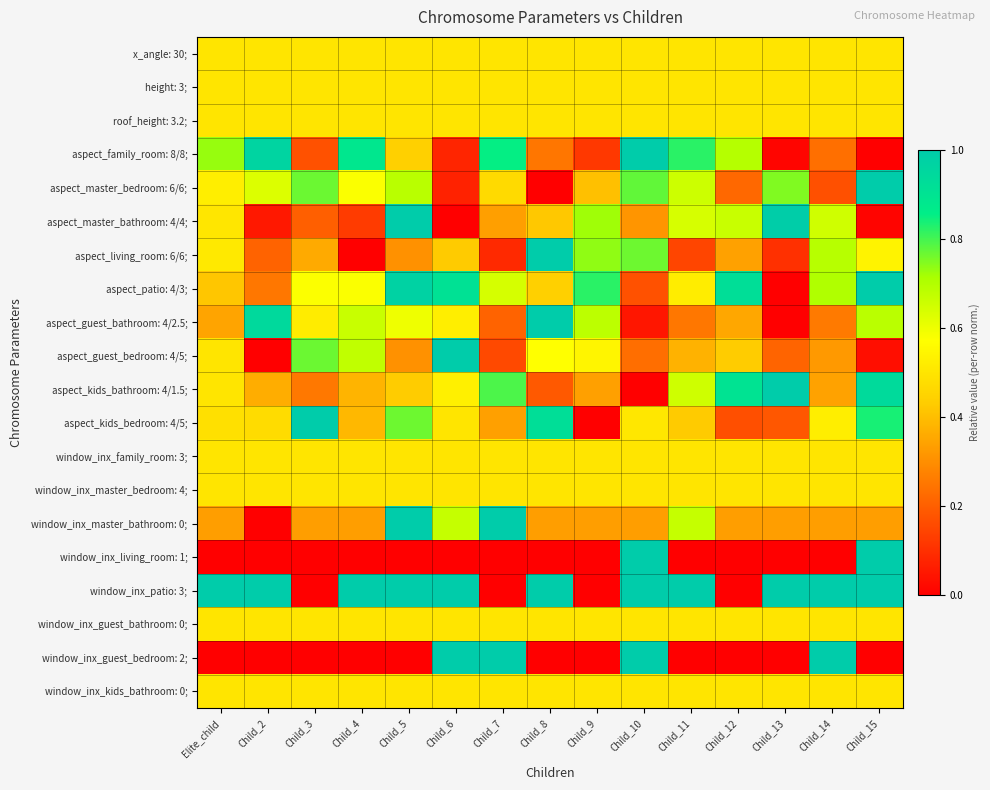

Reading left to right, what are all the values shown in this chart?

x_angle: 30;: Elite_child=0.5	Child_2=0.5	Child_3=0.5	Child_4=0.5	Child_5=0.5	Child_6=0.5	Child_7=0.5	Child_8=0.5	Child_9=0.5	Child_10=0.5	Child_11=0.5	Child_12=0.5	Child_13=0.5	Child_14=0.5	Child_15=0.5
height: 3;: Elite_child=0.5	Child_2=0.5	Child_3=0.5	Child_4=0.5	Child_5=0.5	Child_6=0.5	Child_7=0.5	Child_8=0.5	Child_9=0.5	Child_10=0.5	Child_11=0.5	Child_12=0.5	Child_13=0.5	Child_14=0.5	Child_15=0.5
roof_height: 3.2;: Elite_child=0.5	Child_2=0.5	Child_3=0.5	Child_4=0.5	Child_5=0.5	Child_6=0.5	Child_7=0.5	Child_8=0.5	Child_9=0.5	Child_10=0.5	Child_11=0.5	Child_12=0.5	Child_13=0.5	Child_14=0.5	Child_15=0.5
aspect_family_room: 8/8;: Elite_child=0.7	Child_2=1.0	Child_3=0.2	Child_4=0.9	Child_5=0.4	Child_6=0.1	Child_7=0.9	Child_8=0.2	Child_9=0.1	Child_10=1.0	Child_11=0.8	Child_12=0.7	Child_13=0.0	Child_14=0.2	Child_15=0.0
aspect_master_bedroom: 6/6;: Elite_child=0.5	Child_2=0.6	Child_3=0.8	Child_4=0.6	Child_5=0.7	Child_6=0.1	Child_7=0.5	Child_8=0.0	Child_9=0.4	Child_10=0.8	Child_11=0.7	Child_12=0.2	Child_13=0.7	Child_14=0.2	Child_15=1.0
aspect_master_bathroom: 4/4;: Elite_child=0.5	Child_2=0.1	Child_3=0.2	Child_4=0.1	Child_5=1.0	Child_6=0.0	Child_7=0.3	Child_8=0.4	Child_9=0.7	Child_10=0.3	Child_11=0.6	Child_12=0.7	Child_13=1.0	Child_14=0.7	Child_15=0.0
aspect_living_room: 6/6;: Elite_child=0.5	Child_2=0.2	Child_3=0.4	Child_4=0.0	Child_5=0.3	Child_6=0.4	Child_7=0.1	Child_8=1.0	Child_9=0.7	Child_10=0.8	Child_11=0.1	Child_12=0.3	Child_13=0.1	Child_14=0.7	Child_15=0.5
aspect_patio: 4/3;: Elite_child=0.4	Child_2=0.3	Child_3=0.6	Child_4=0.6	Child_5=1.0	Child_6=0.9	Child_7=0.6	Child_8=0.4	Child_9=0.8	Child_10=0.2	Child_11=0.5	Child_12=0.9	Child_13=0.0	Child_14=0.7	Child_15=1.0
aspect_guest_bathroom: 4/2.5;: Elite_child=0.3	Child_2=0.9	Child_3=0.5	Child_4=0.7	Child_5=0.6	Child_6=0.5	Child_7=0.2	Child_8=1.0	Child_9=0.7	Child_10=0.0	Child_11=0.3	Child_12=0.4	Child_13=0.0	Child_14=0.3	Child_15=0.7
aspect_guest_bedroom: 4/5;: Elite_child=0.5	Child_2=0.0	Child_3=0.8	Child_4=0.7	Child_5=0.3	Child_6=1.0	Child_7=0.2	Child_8=0.6	Child_9=0.5	Child_10=0.2	Child_11=0.4	Child_12=0.4	Child_13=0.2	Child_14=0.3	Child_15=0.0
aspect_kids_bathroom: 4/1.5;: Elite_child=0.5	Child_2=0.4	Child_3=0.3	Child_4=0.4	Child_5=0.4	Child_6=0.5	Child_7=0.8	Child_8=0.2	Child_9=0.3	Child_10=0.0	Child_11=0.7	Child_12=0.9	Child_13=1.0	Child_14=0.3	Child_15=0.9
aspect_kids_bedroom: 4/5;: Elite_child=0.5	Child_2=0.5	Child_3=1.0	Child_4=0.4	Child_5=0.8	Child_6=0.5	Child_7=0.3	Child_8=0.9	Child_9=0.0	Child_10=0.5	Child_11=0.4	Child_12=0.2	Child_13=0.2	Child_14=0.5	Child_15=0.8
window_inx_family_room: 3;: Elite_child=0.5	Child_2=0.5	Child_3=0.5	Child_4=0.5	Child_5=0.5	Child_6=0.5	Child_7=0.5	Child_8=0.5	Child_9=0.5	Child_10=0.5	Child_11=0.5	Child_12=0.5	Child_13=0.5	Child_14=0.5	Child_15=0.5
window_inx_master_bedroom: 4;: Elite_child=0.5	Child_2=0.5	Child_3=0.5	Child_4=0.5	Child_5=0.5	Child_6=0.5	Child_7=0.5	Child_8=0.5	Child_9=0.5	Child_10=0.5	Child_11=0.5	Child_12=0.5	Child_13=0.5	Child_14=0.5	Child_15=0.5
window_inx_master_bathroom: 0;: Elite_child=0.3	Child_2=0.0	Child_3=0.3	Child_4=0.3	Child_5=1.0	Child_6=0.7	Child_7=1.0	Child_8=0.3	Child_9=0.3	Child_10=0.3	Child_11=0.7	Child_12=0.3	Child_13=0.3	Child_14=0.3	Child_15=0.3
window_inx_living_room: 1;: Elite_child=0.0	Child_2=0.0	Child_3=0.0	Child_4=0.0	Child_5=0.0	Child_6=0.0	Child_7=0.0	Child_8=0.0	Child_9=0.0	Child_10=1.0	Child_11=0.0	Child_12=0.0	Child_13=0.0	Child_14=0.0	Child_15=1.0
window_inx_patio: 3;: Elite_child=1.0	Child_2=1.0	Child_3=0.0	Child_4=1.0	Child_5=1.0	Child_6=1.0	Child_7=0.0	Child_8=1.0	Child_9=0.0	Child_10=1.0	Child_11=1.0	Child_12=0.0	Child_13=1.0	Child_14=1.0	Child_15=1.0
window_inx_guest_bathroom: 0;: Elite_child=0.5	Child_2=0.5	Child_3=0.5	Child_4=0.5	Child_5=0.5	Child_6=0.5	Child_7=0.5	Child_8=0.5	Child_9=0.5	Child_10=0.5	Child_11=0.5	Child_12=0.5	Child_13=0.5	Child_14=0.5	Child_15=0.5
window_inx_guest_bedroom: 2;: Elite_child=0.0	Child_2=0.0	Child_3=0.0	Child_4=0.0	Child_5=0.0	Child_6=1.0	Child_7=1.0	Child_8=0.0	Child_9=0.0	Child_10=1.0	Child_11=0.0	Child_12=0.0	Child_13=0.0	Child_14=1.0	Child_15=0.0
window_inx_kids_bathroom: 0;: Elite_child=0.5	Child_2=0.5	Child_3=0.5	Child_4=0.5	Child_5=0.5	Child_6=0.5	Child_7=0.5	Child_8=0.5	Child_9=0.5	Child_10=0.5	Child_11=0.5	Child_12=0.5	Child_13=0.5	Child_14=0.5	Child_15=0.5